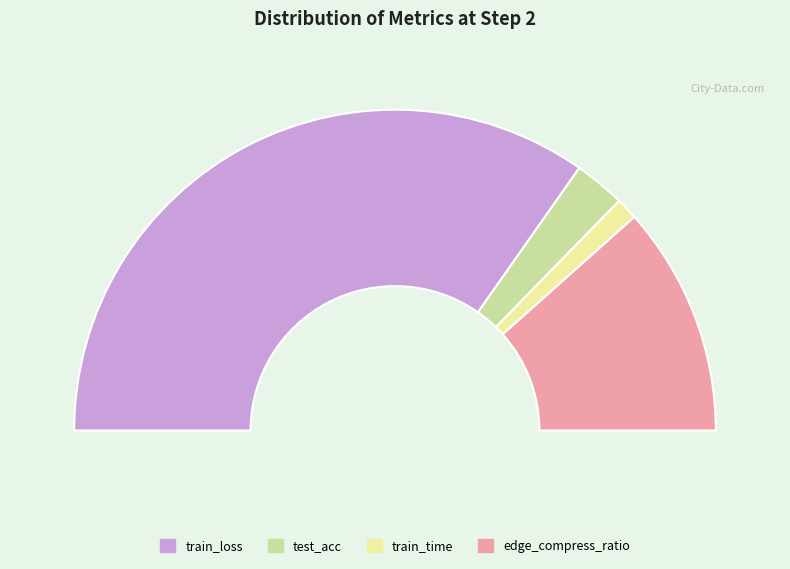

What percentage is the test_acc slice, to the nearest percent?

5%